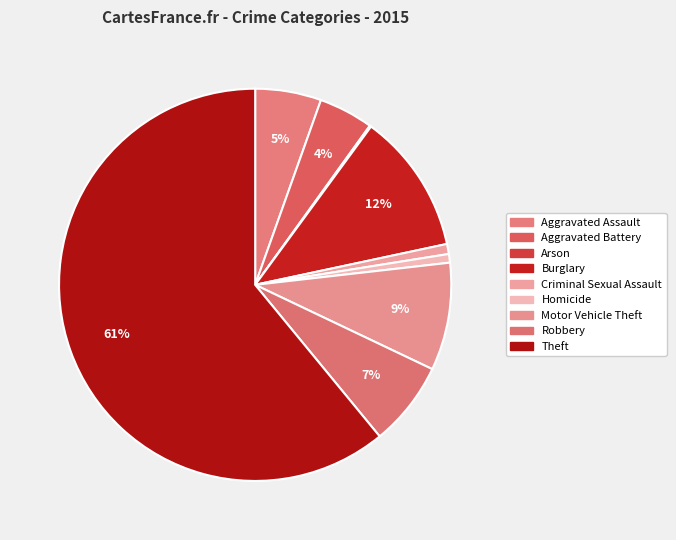

Count the number of slices in the pie.

9